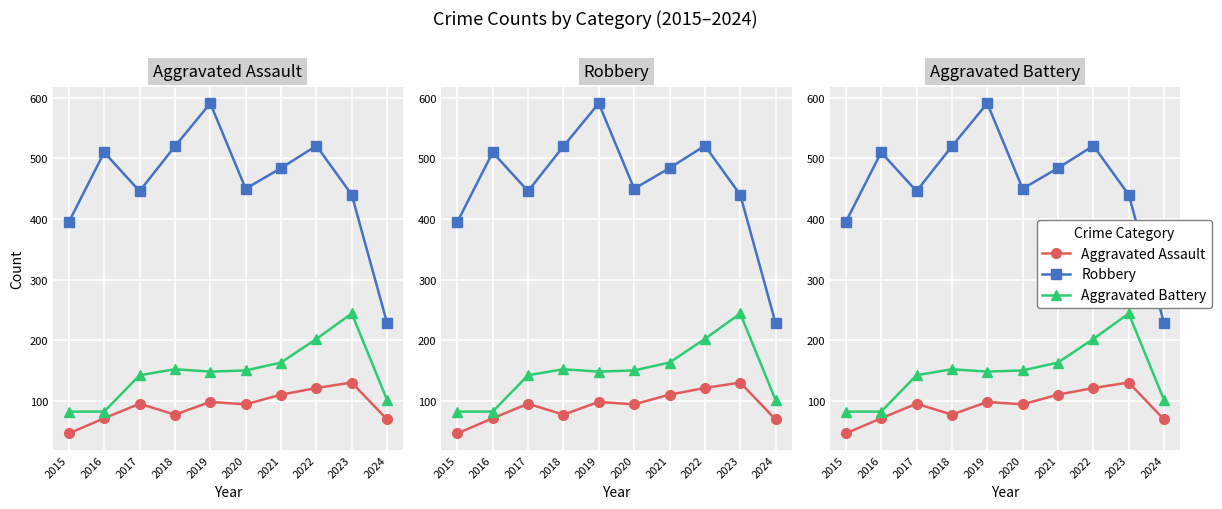

The value of Robbery at 2021 is 484. True or false?

True